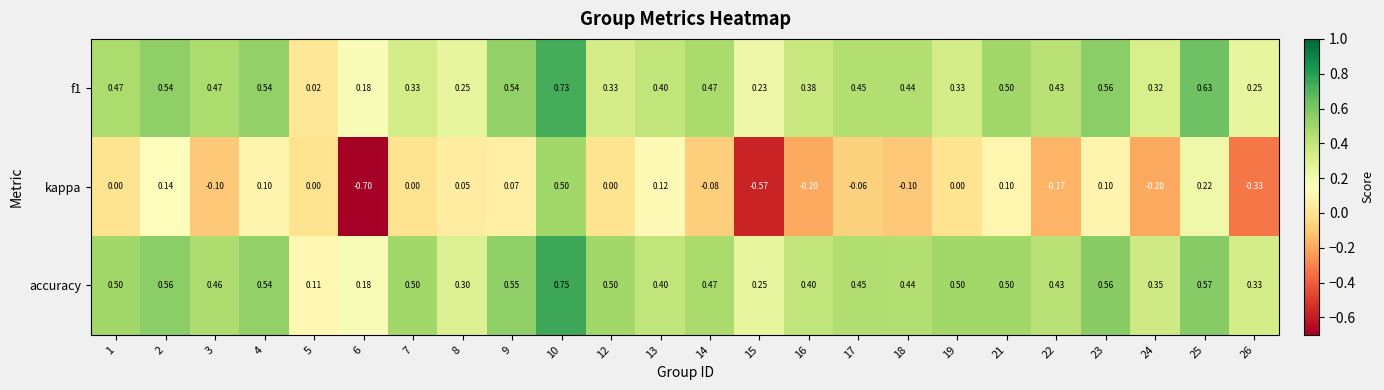

At how many categories does at least one series exceed 0?

24